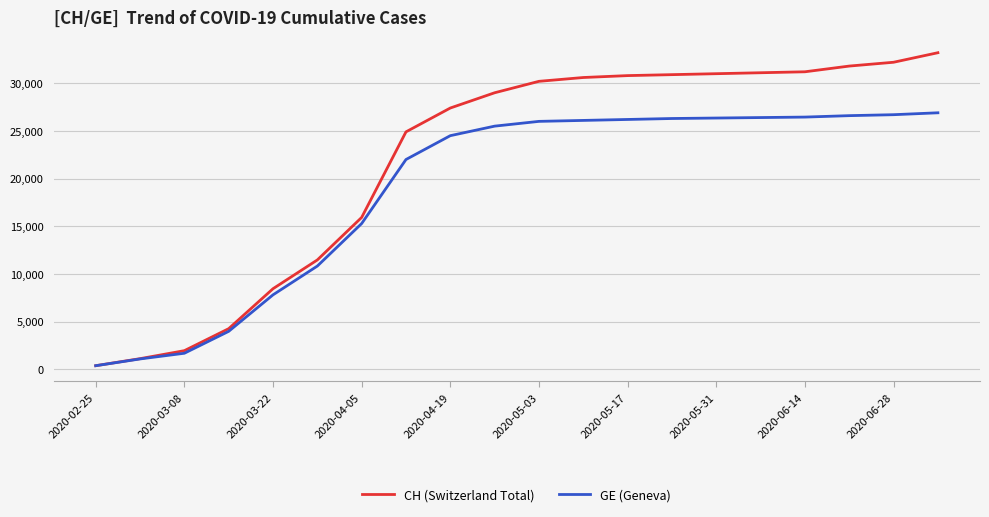

Rank the series by their maximum value, from highest to lowest.

CH (Switzerland Total), GE (Geneva)